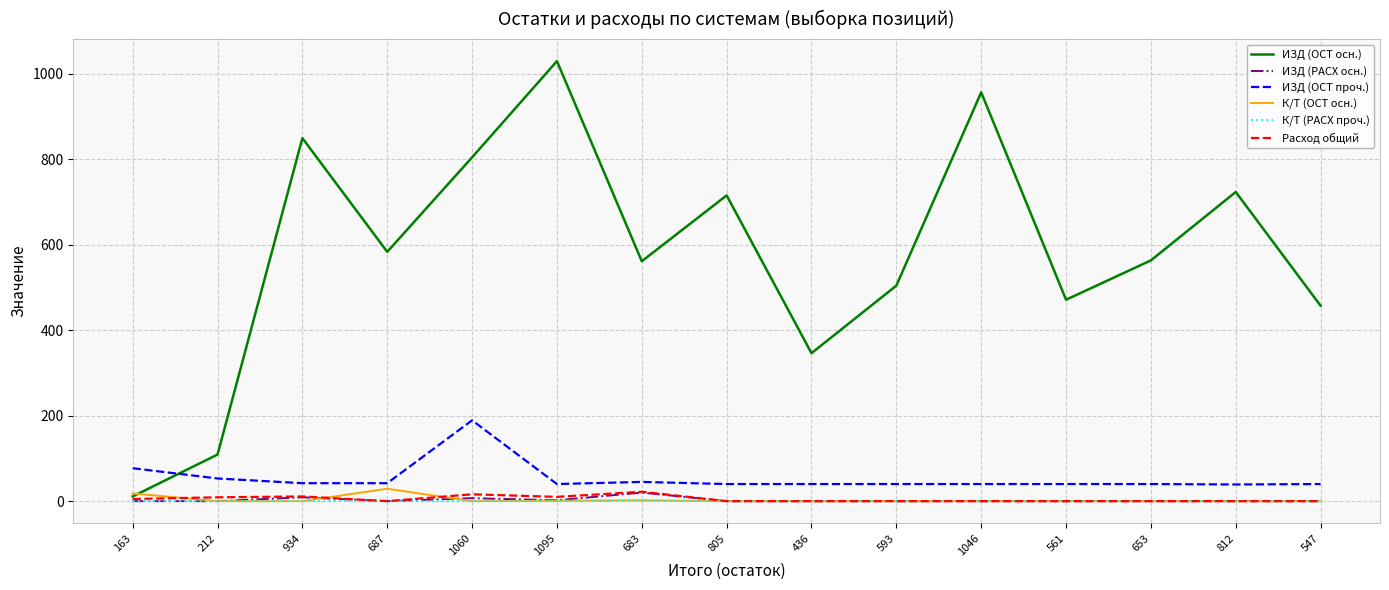

True or false: ИЗД (ОСТ осн.) and ИЗД (ОСТ проч.) cross at least once.

True